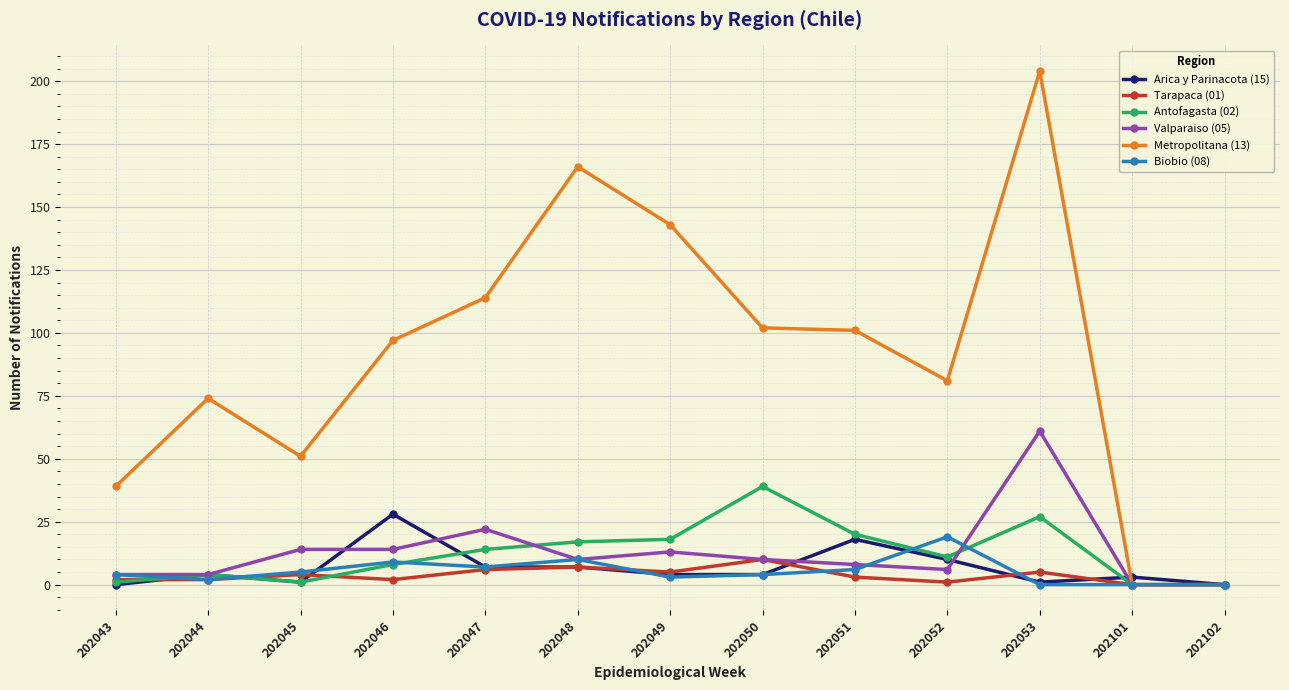

Rank the series by their maximum value, from highest to lowest.

Metropolitana (13), Valparaiso (05), Antofagasta (02), Arica y Parinacota (15), Biobio (08), Tarapaca (01)